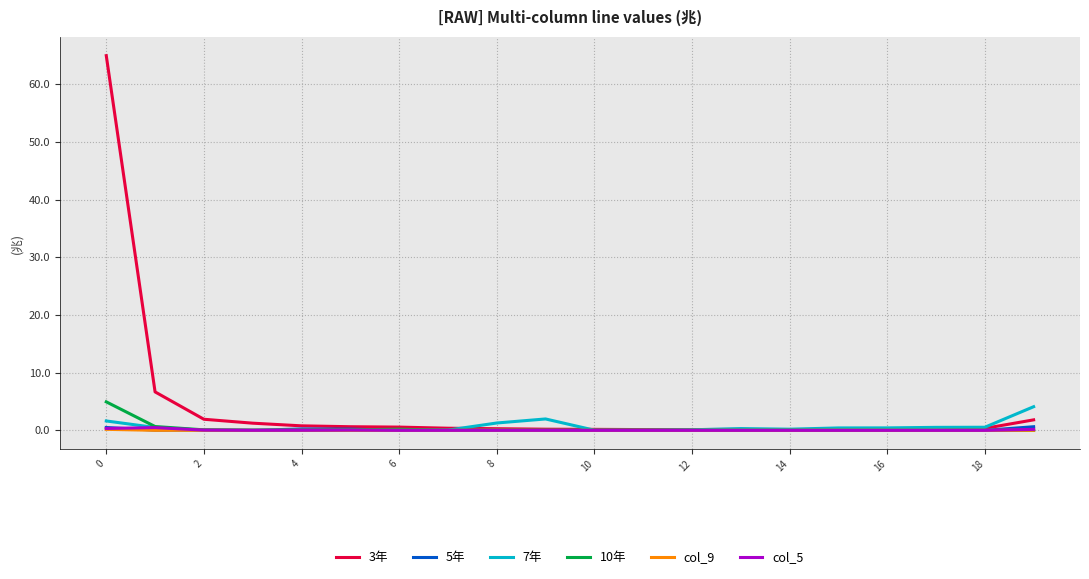

Which series has the widest spread of values?

3年